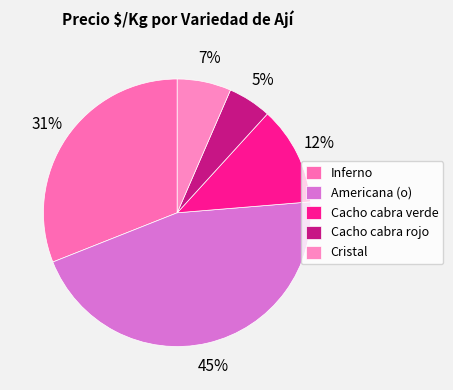

Is there any slice that represents more than half of the pie?

No